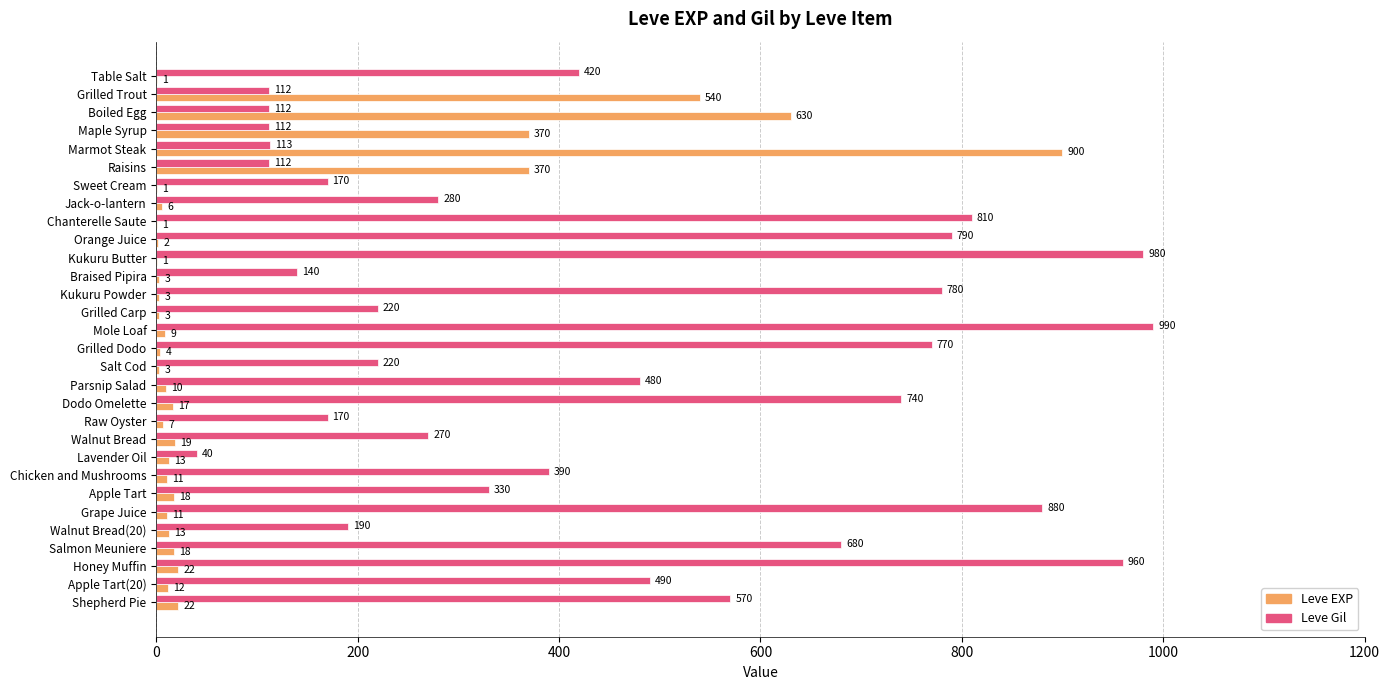

Which series changed the most between Kukuru Butter and Salt Cod?

Leve Gil